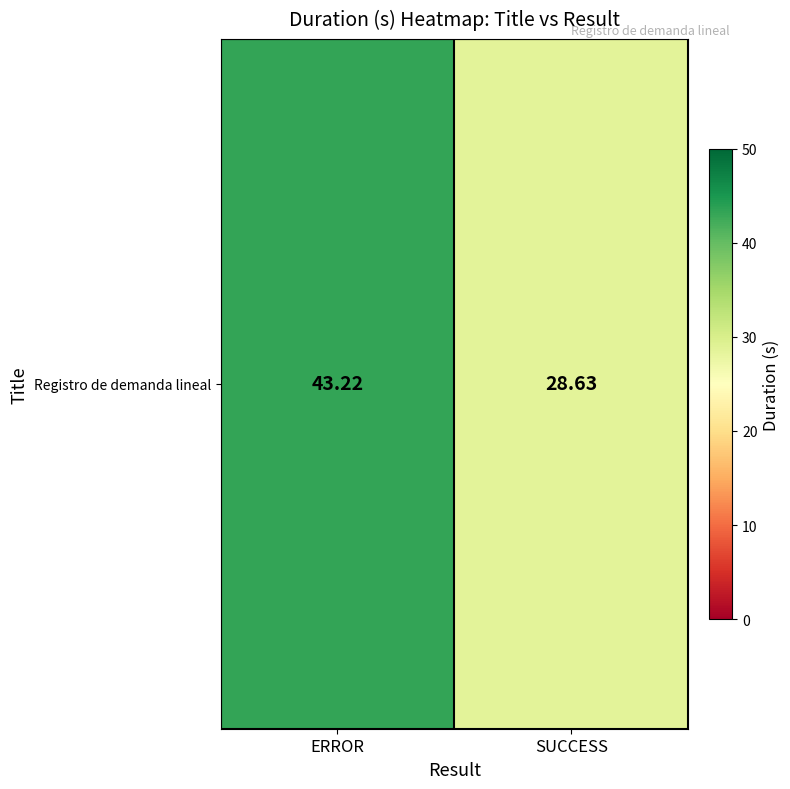

How many data points does each series have?

2